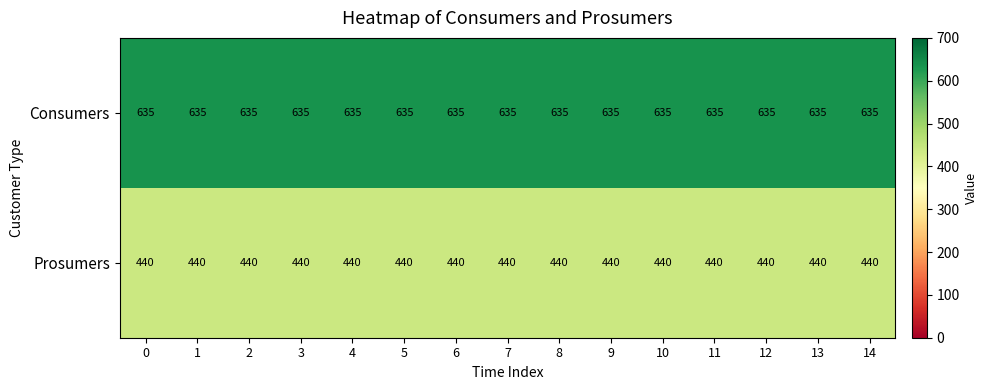

The value of Consumers at 9 is 635. True or false?

True